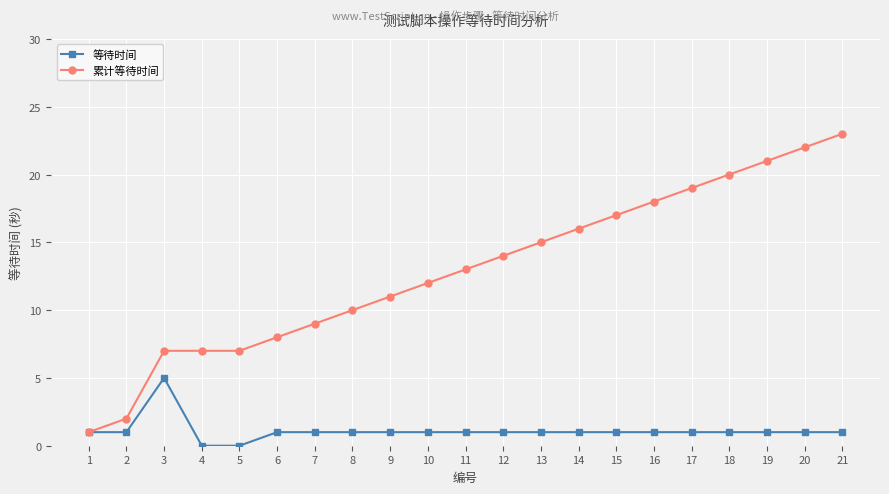

What is the difference between the second highest and second lowest values in the 等待时间 series?

1